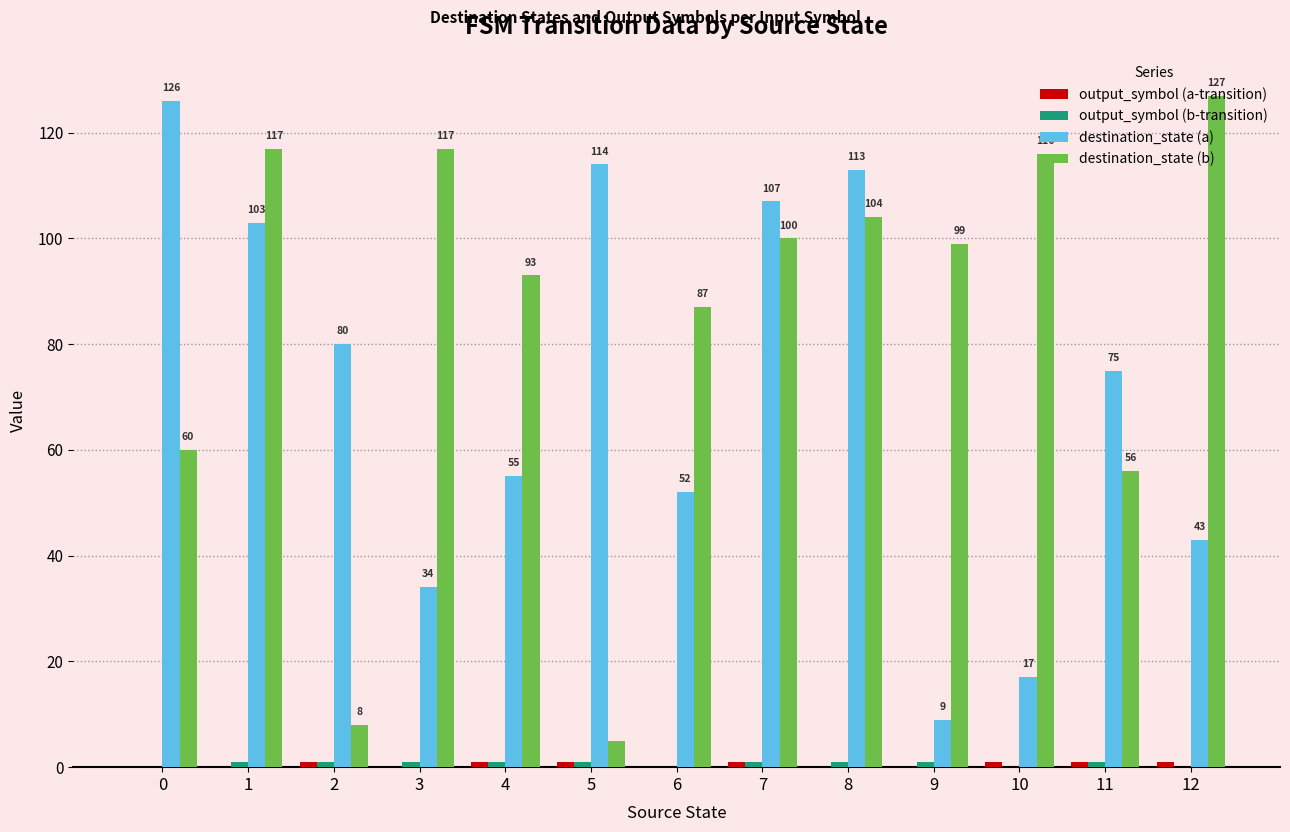

What is the highest value of the destination_state (a) series?

126